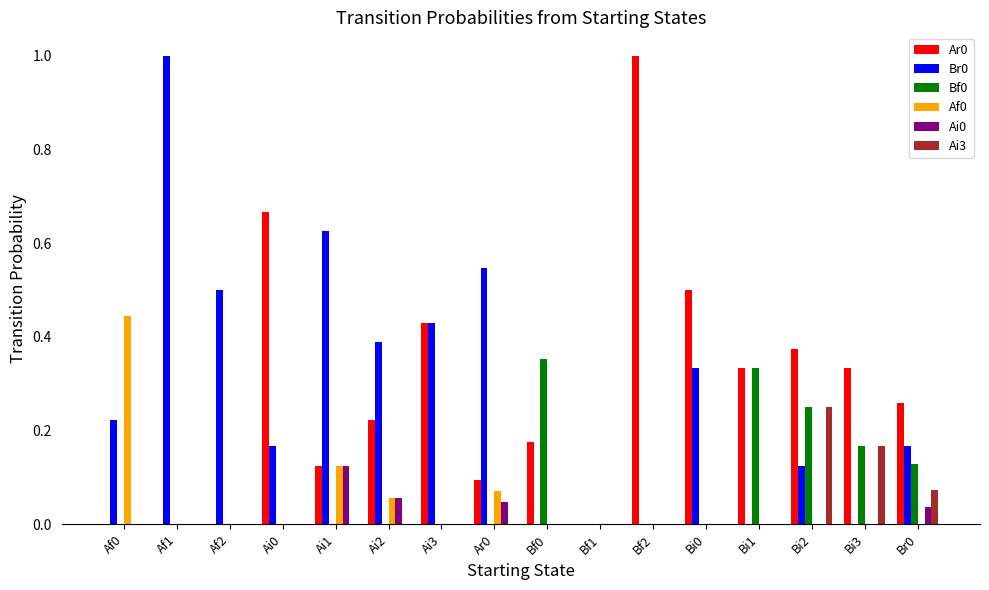

Count the Ai0 values in the range 0 to 1.

16